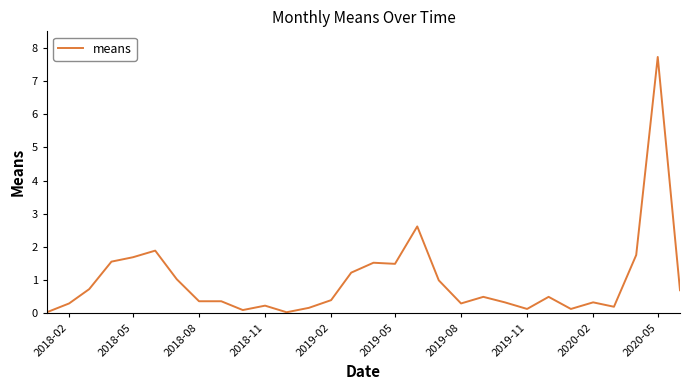

What is the difference between the maximum and minimum values?

7.7